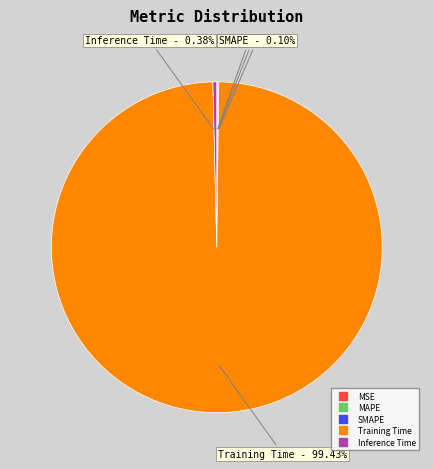

Which category has the biggest portion of the pie?

Training Time